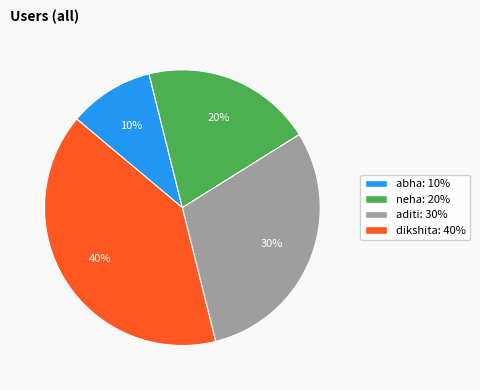

To the nearest percent, what percentage of the pie is neha?

20%